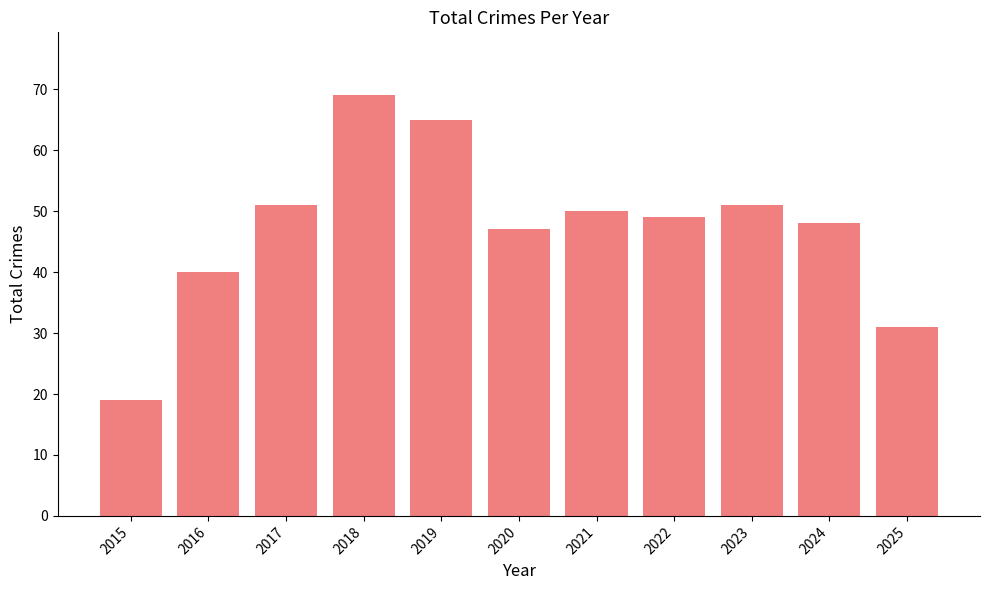

Between 2016 and 2024, which is larger?

2024